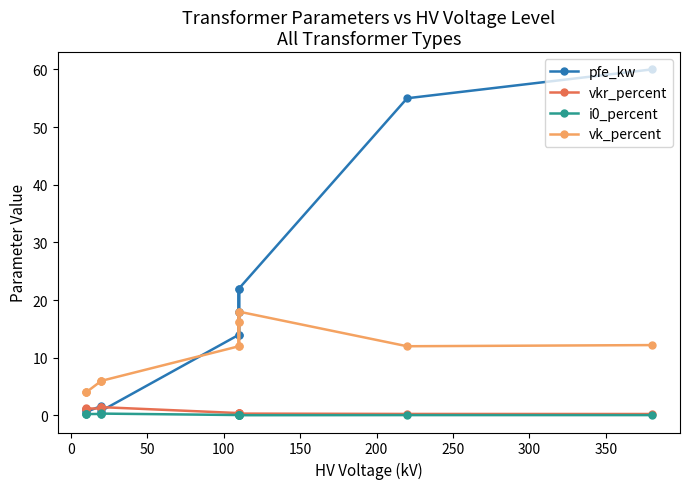

What are all the series names shown in the legend?

pfe_kw, vkr_percent, i0_percent, vk_percent